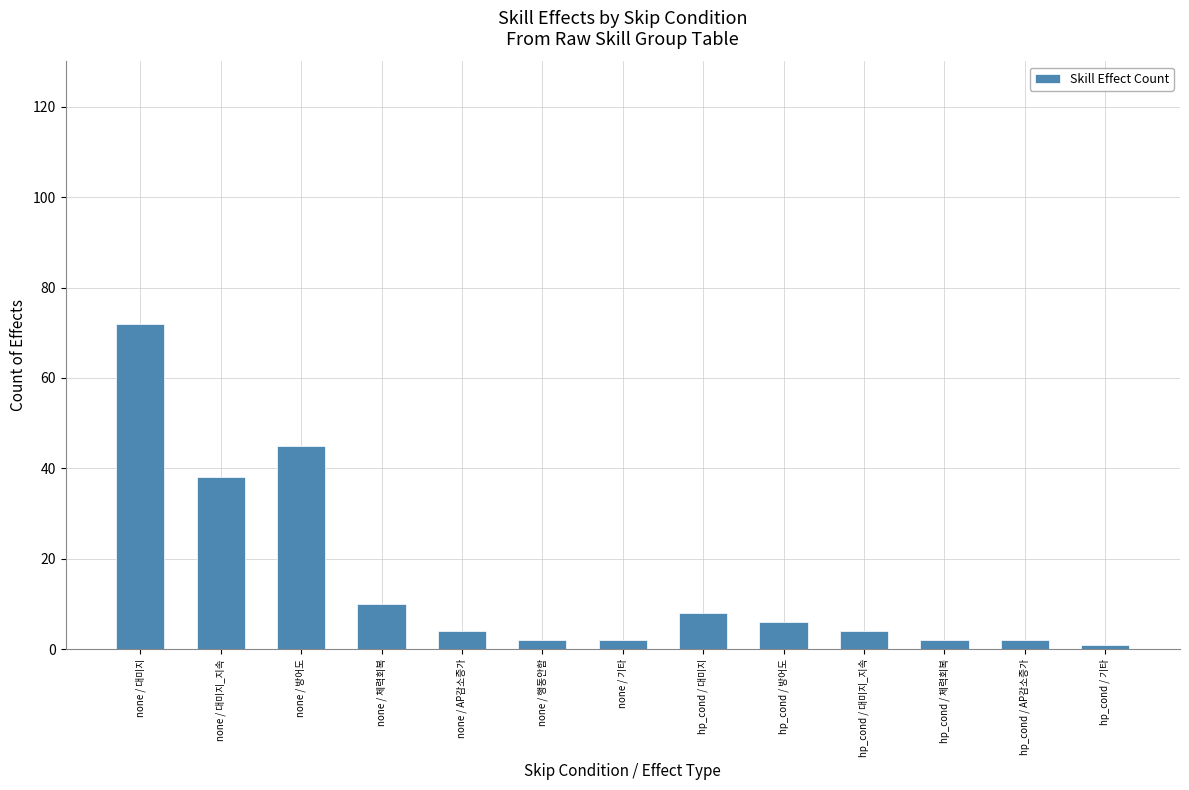

What position from the left is hp_cond / 대미지_지속?

10